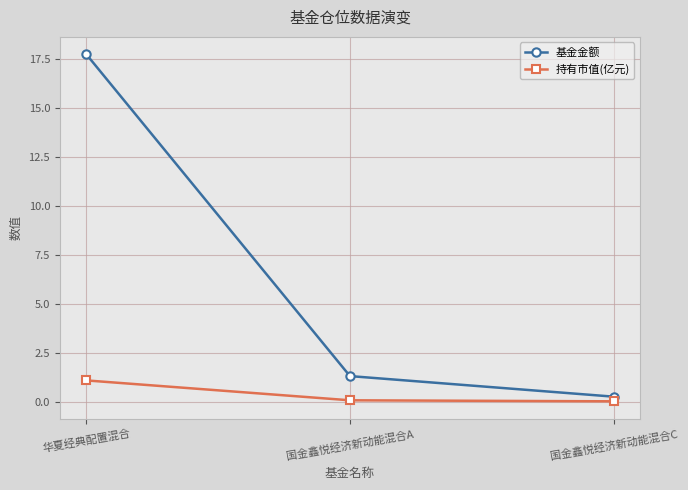

What is the average value of the 基金金额 series?

6.4